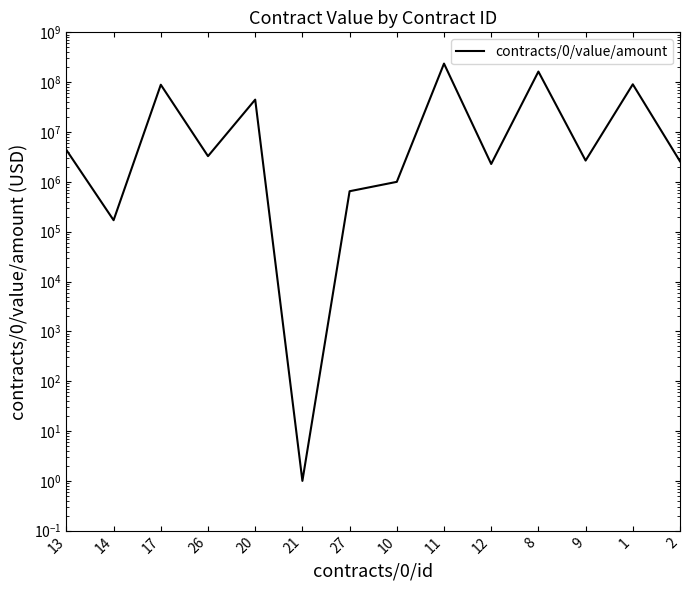

List the labels in order of value, smallest first.

21, 14, 27, 10, 12, 2, 9, 26, 13, 20, 17, 1, 8, 11